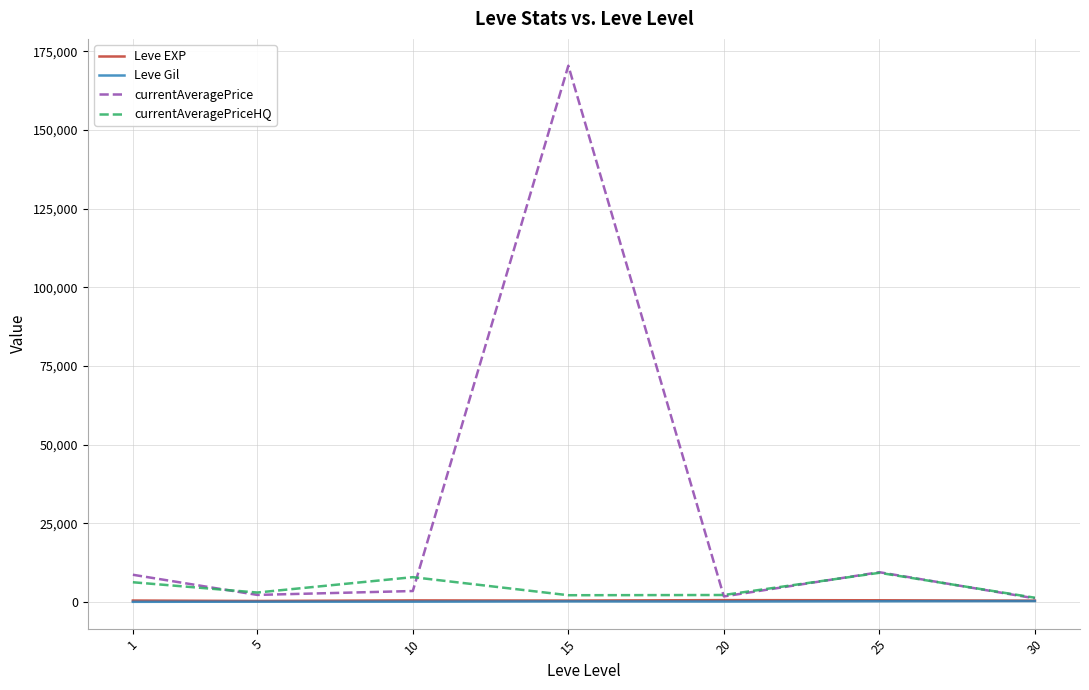

What is the sum of all currentAveragePrice values?

197584.9